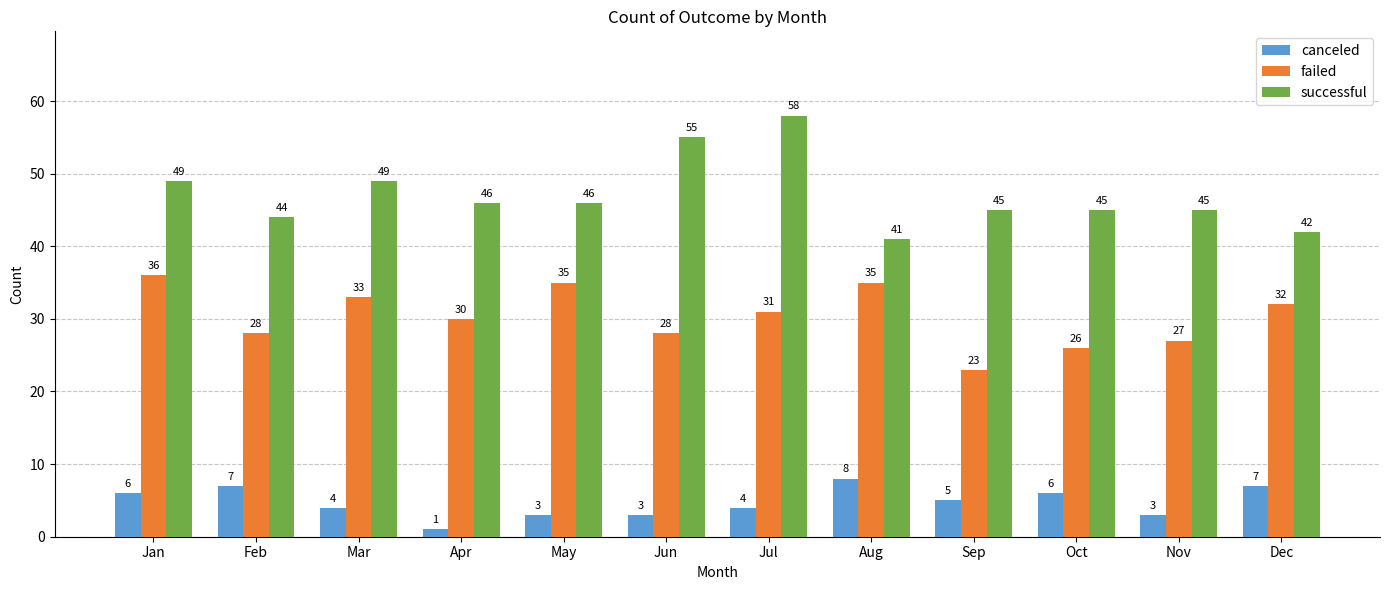

How many data points in failed are less than 31?

6